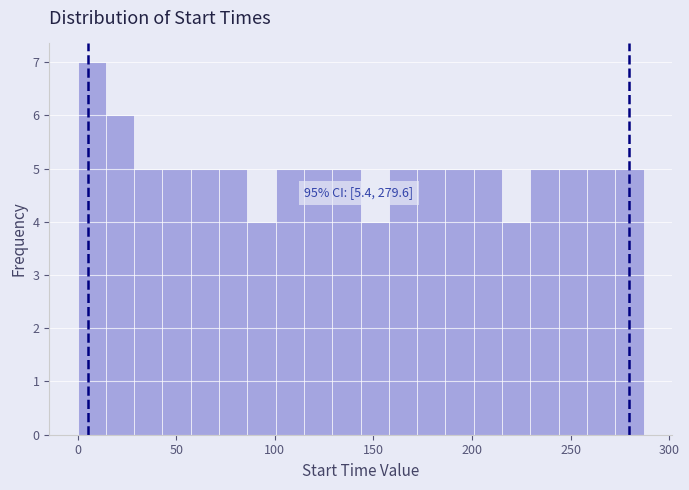

Read against the x-axis, roughly where is the centre of the tallest bar?

5